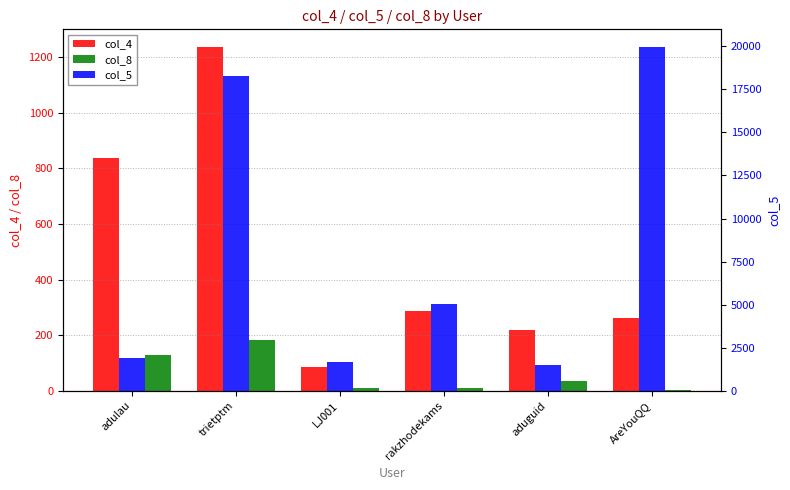

How many groups of bars are there?

6